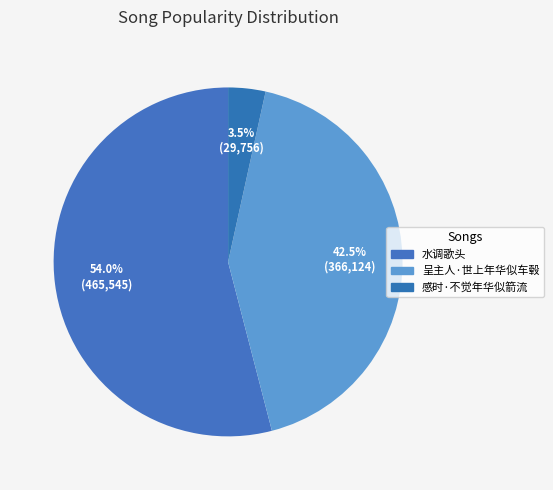

What percentage do 水调歌头 and 呈主人·世上年华似车毂 together represent?

96.5%